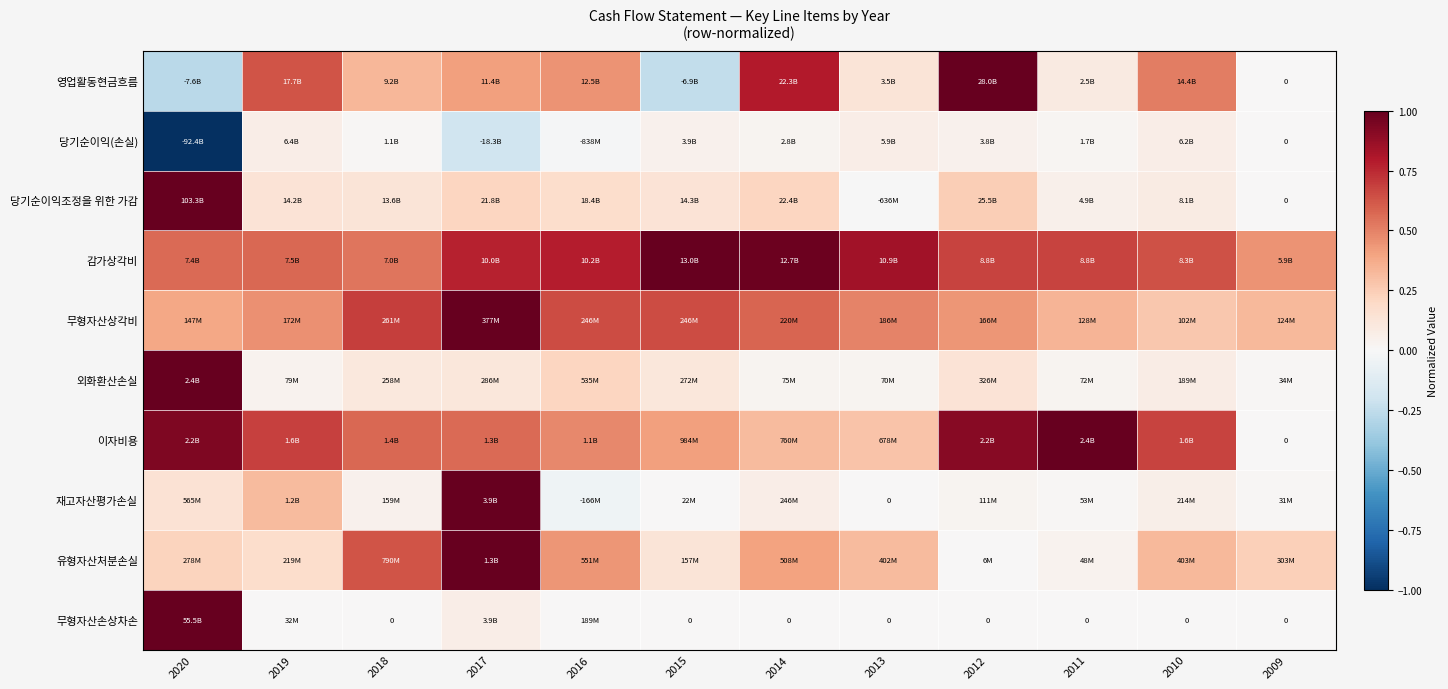

At 2009, list the series in order from smallest to largest.

영업활동현금흐름, 당기순이익(손실), 당기순이익조정을 위한 가감, 이자비용, 무형자산손상차손, 재고자산평가손실, 외화환산손실, 유형자산처분손실, 무형자산상각비, 감가상각비